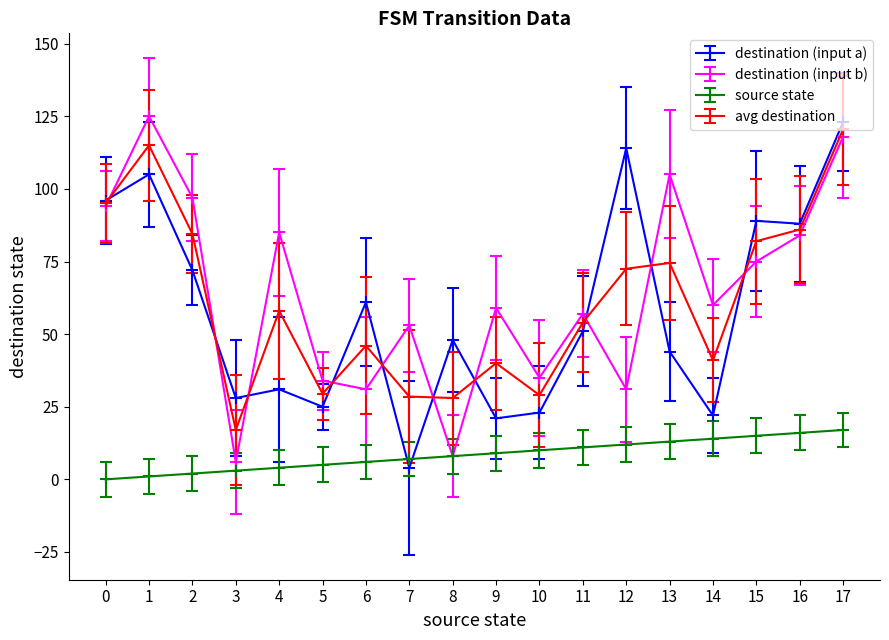

True or false: source state and avg destination cross at least once.

False